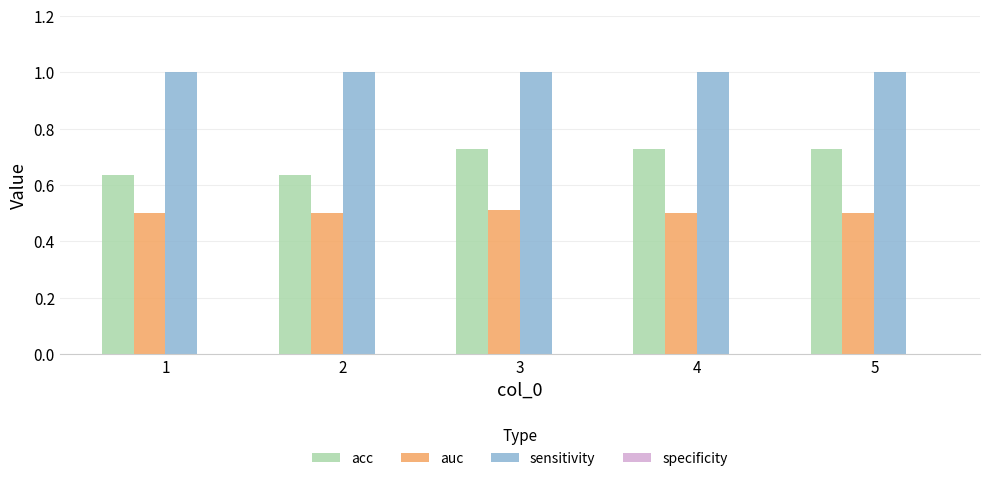

How many bars are there in total?

15